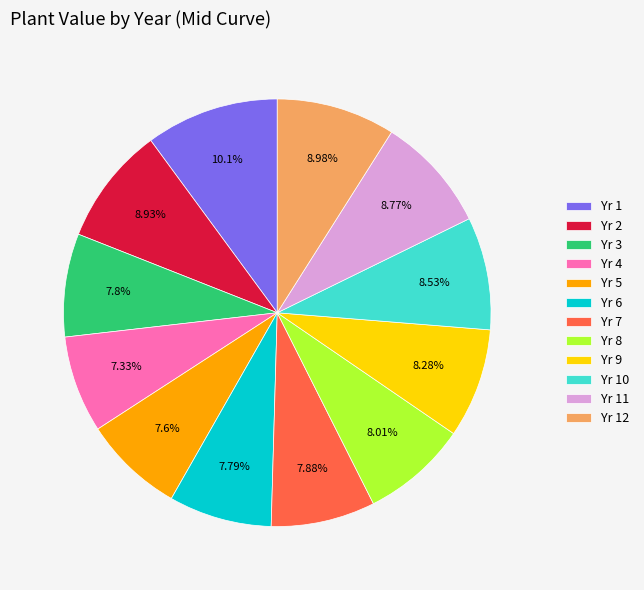

What is the ratio of the value at Yr 7 to the value at Yr 12?

0.9